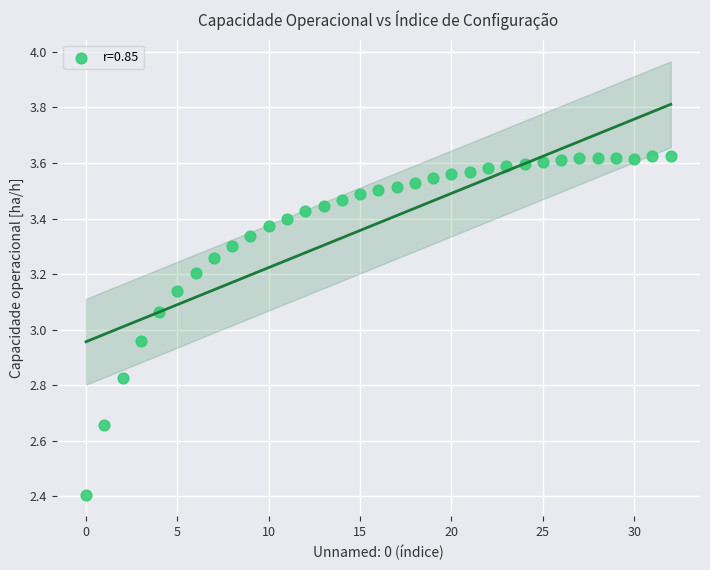

What is the range of Y values (max minus min)?

1.2